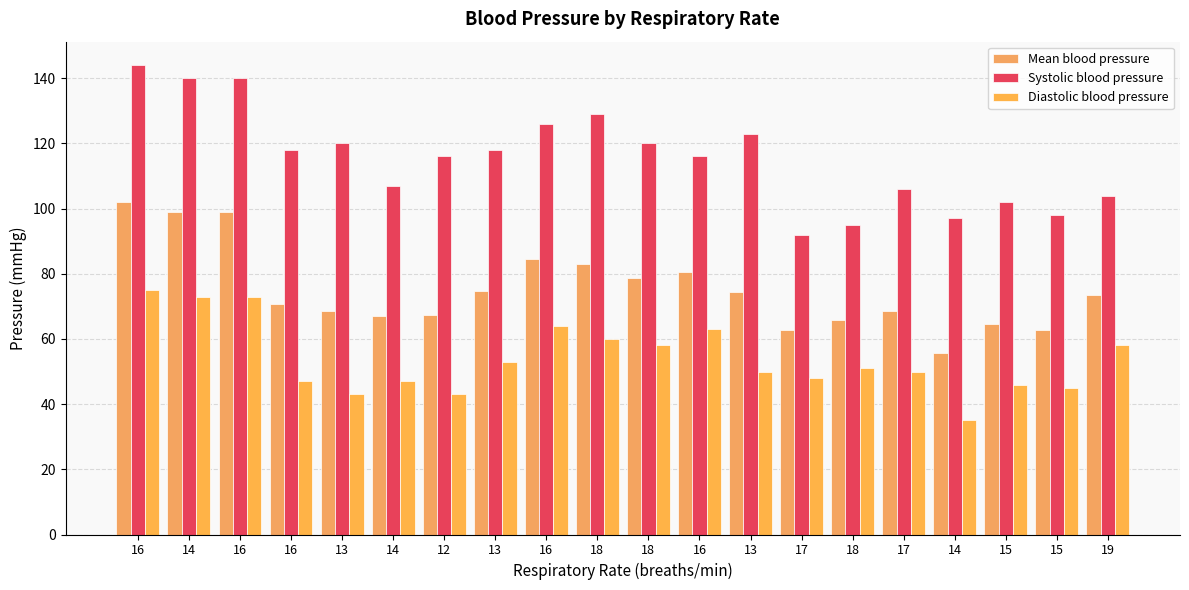

Reading right to left, what are all the values shown in this chart?

Mean blood pressure: 19=73.3	15=62.7	15=64.7	14=55.7	17=68.7	18=65.7	17=62.7	13=74.3	16=80.7	18=78.7	18=83.0	16=84.7	13=74.7	12=67.3	14=67.0	13=68.7	16=70.7	16=99.0	14=99.0	16=102.0
Systolic blood pressure: 19=104.0	15=98.0	15=102.0	14=97.0	17=106.0	18=95.0	17=92.0	13=123.0	16=116.0	18=120.0	18=129.0	16=126.0	13=118.0	12=116.0	14=107.0	13=120.0	16=118.0	16=140.0	14=140.0	16=144.0
Diastolic blood pressure: 19=58.0	15=45.0	15=46.0	14=35.0	17=50.0	18=51.0	17=48.0	13=50.0	16=63.0	18=58.0	18=60.0	16=64.0	13=53.0	12=43.0	14=47.0	13=43.0	16=47.0	16=73.0	14=73.0	16=75.0